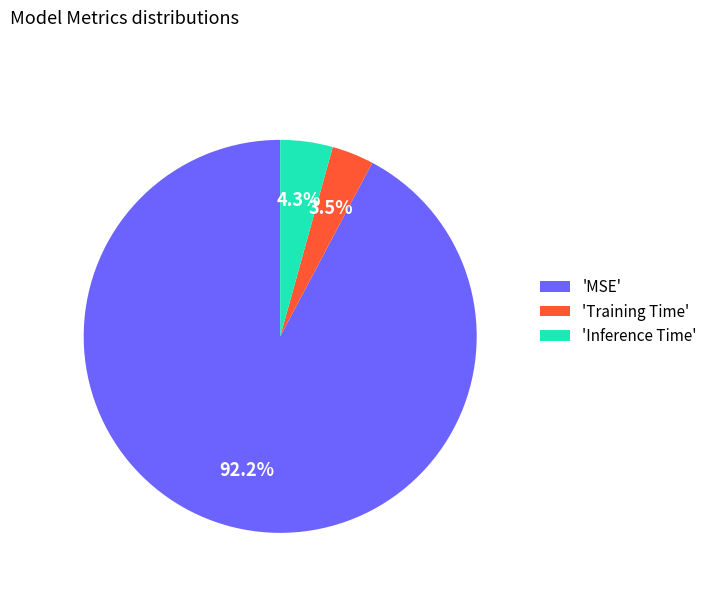

Rank the categories by value from lowest to highest.

'Training Time', 'Inference Time', 'MSE'